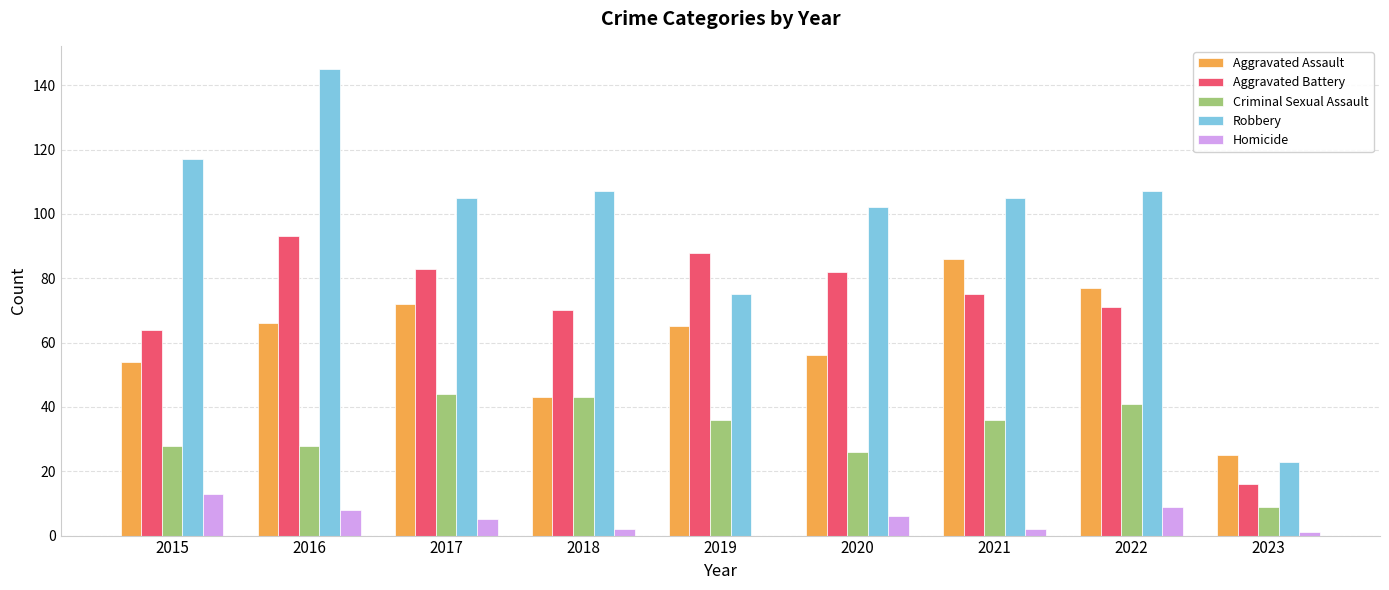

Between 2017 and 2020, which series saw the biggest shift?

Criminal Sexual Assault